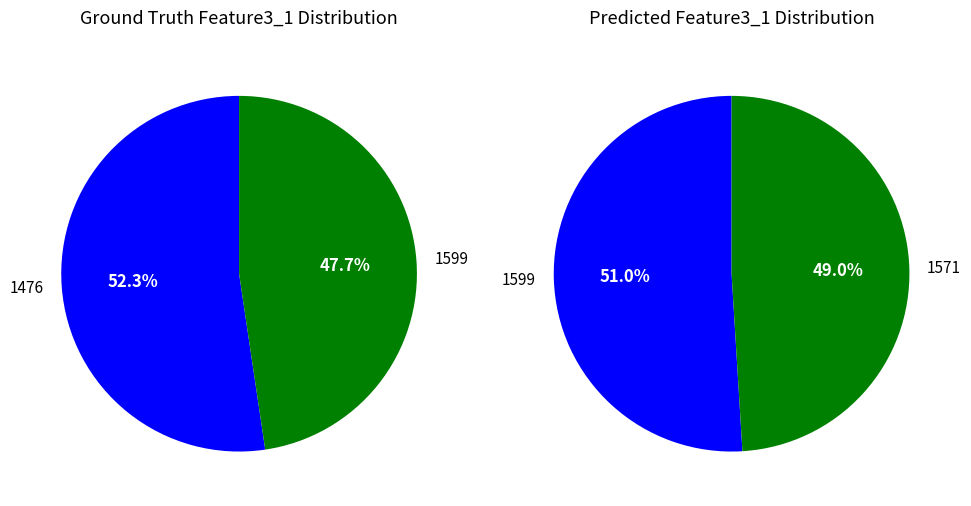

Approximately how many times larger is the value at 1571 compared to 1476?

0.9